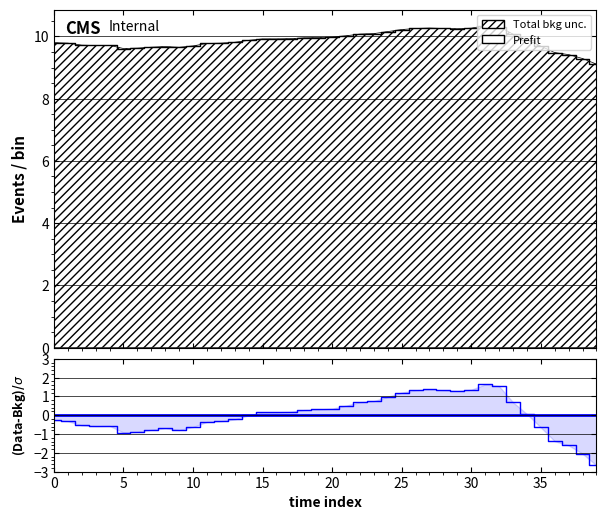

What is the greatest value displayed?

10.3